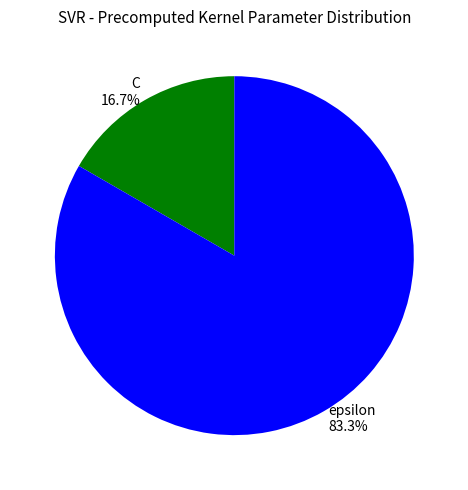

How many segments does this pie chart have?

2